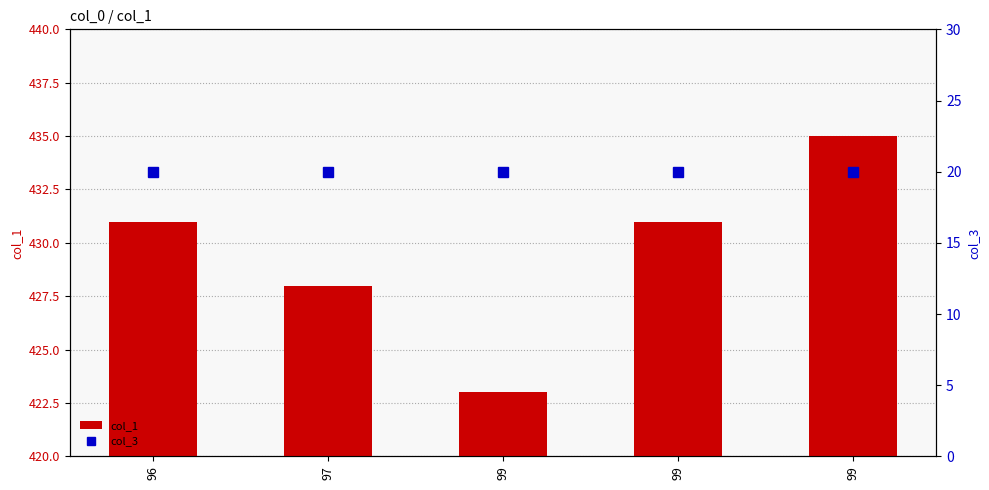

At which category does the chart reach its peak across all series?

99